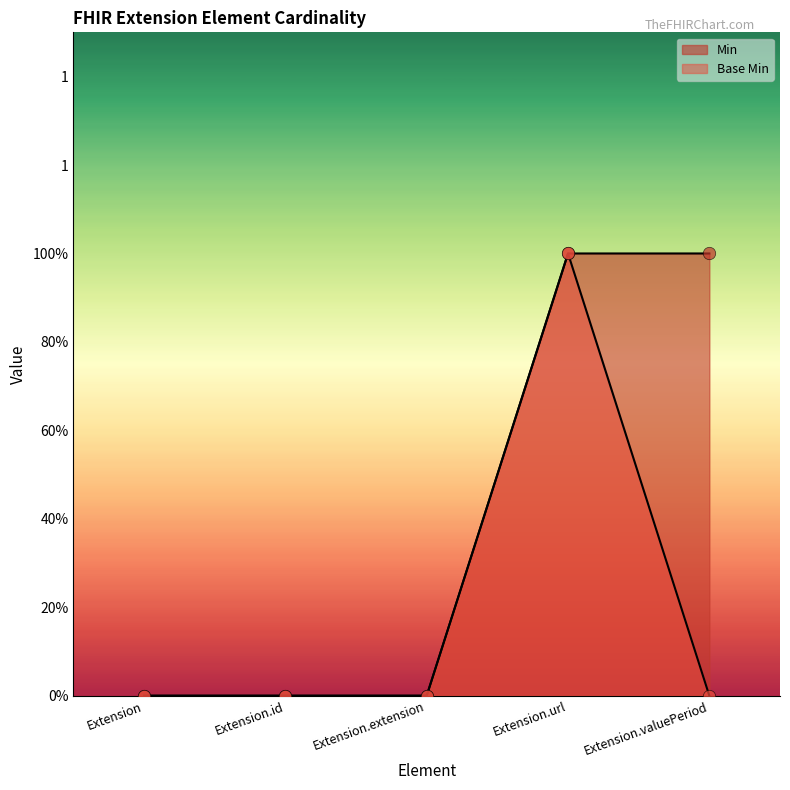

Which series contains the lowest Y value?

Min